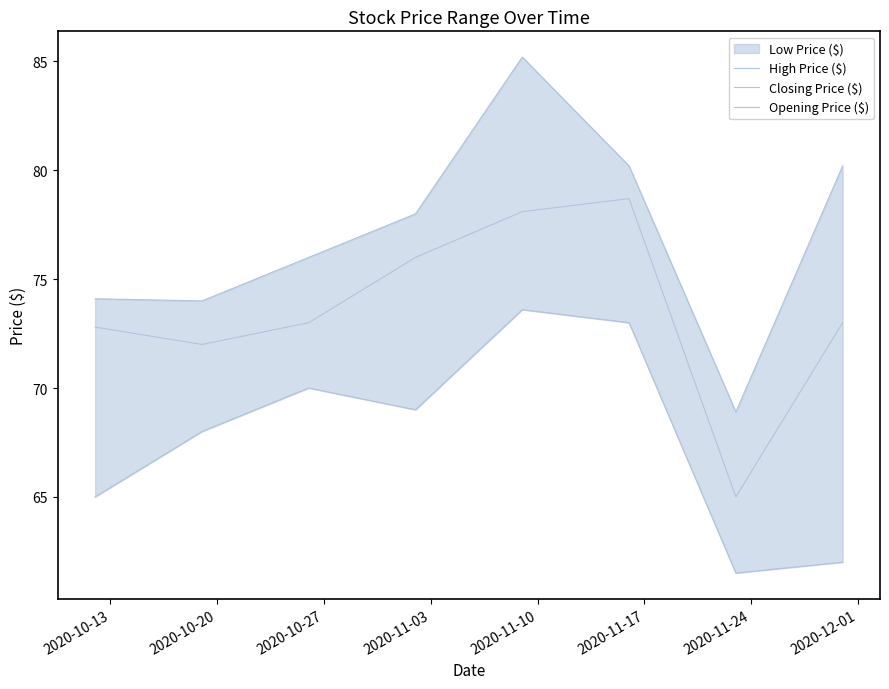

What is the sum of all High Price ($) values?

616.6